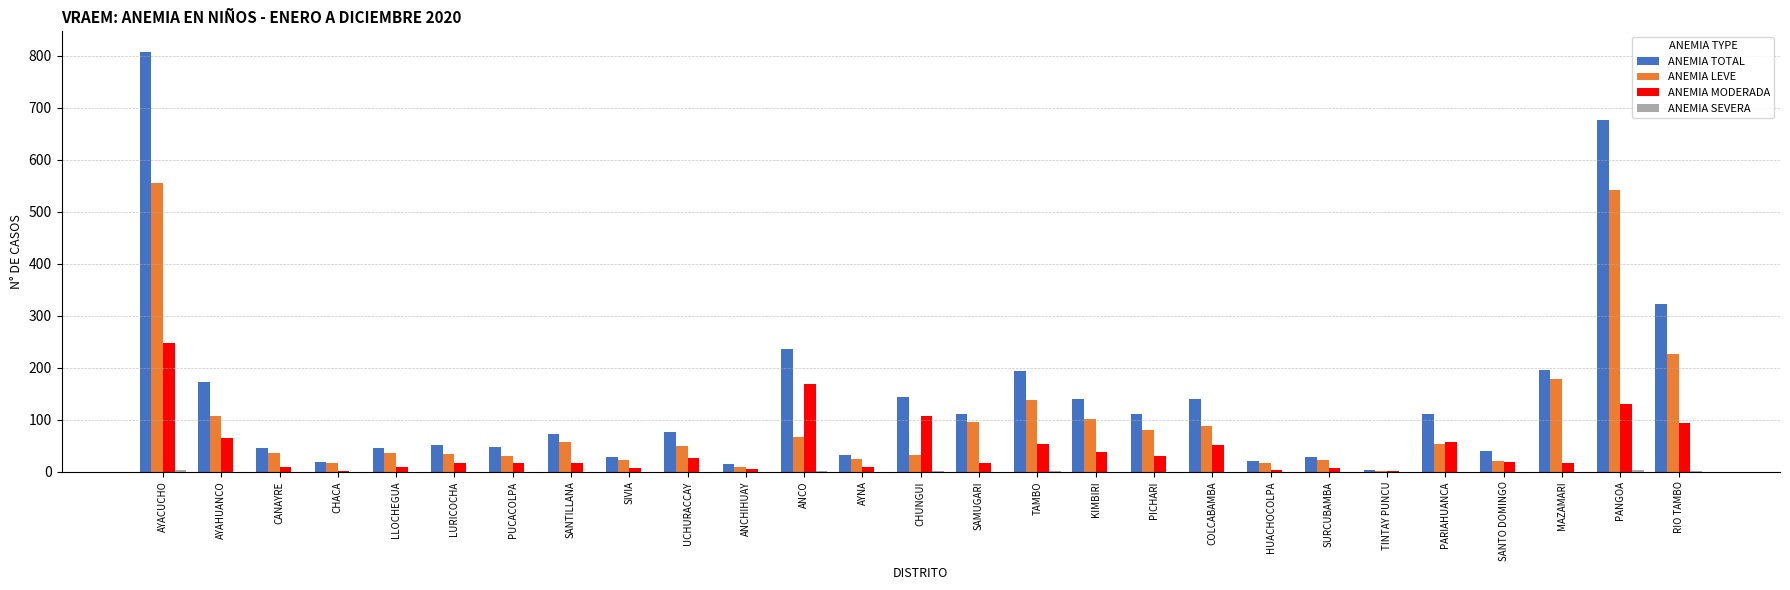

Are the bars horizontal?

No